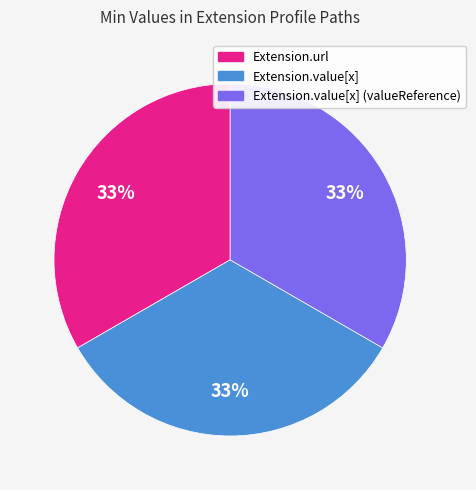

Does any single category account for the majority?

No